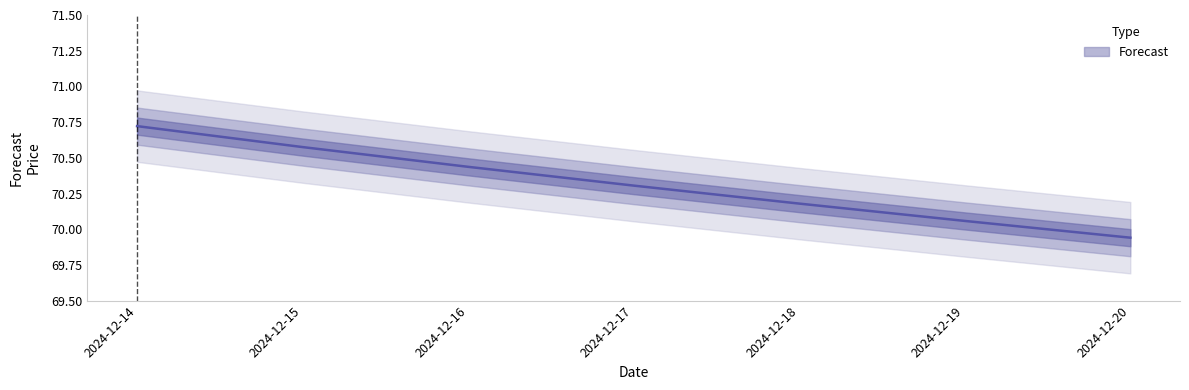

What is the difference between the maximum and minimum values?

0.8